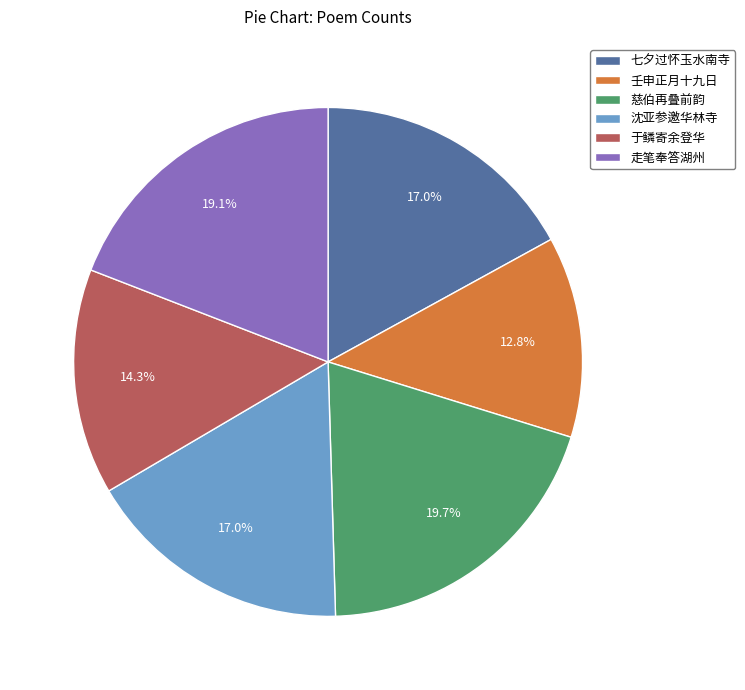

Which slice is the largest?

慈伯再叠前韵